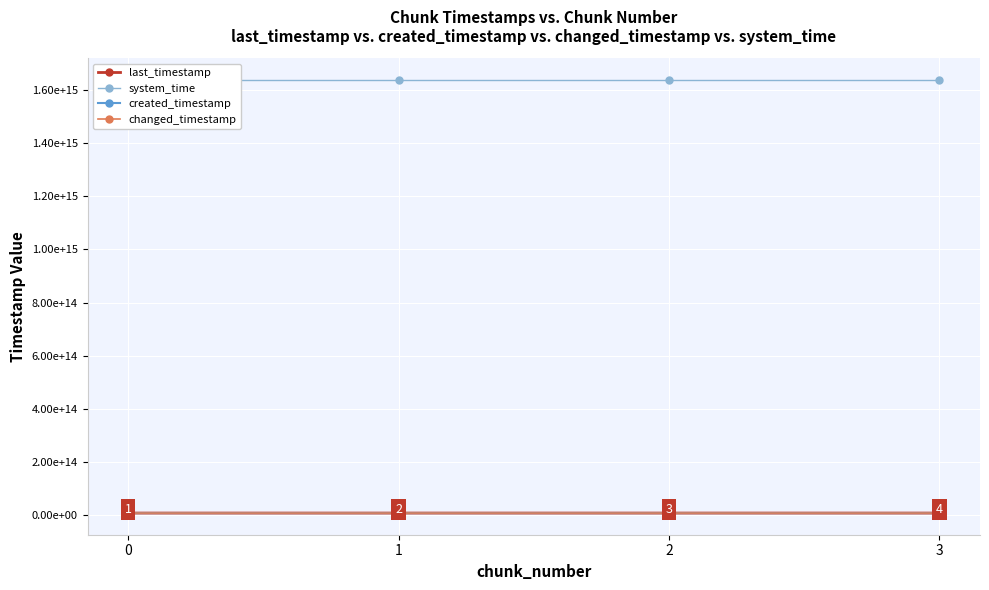

What is the value of the changed_timestamp point at the 2nd from the left?

7094812174994